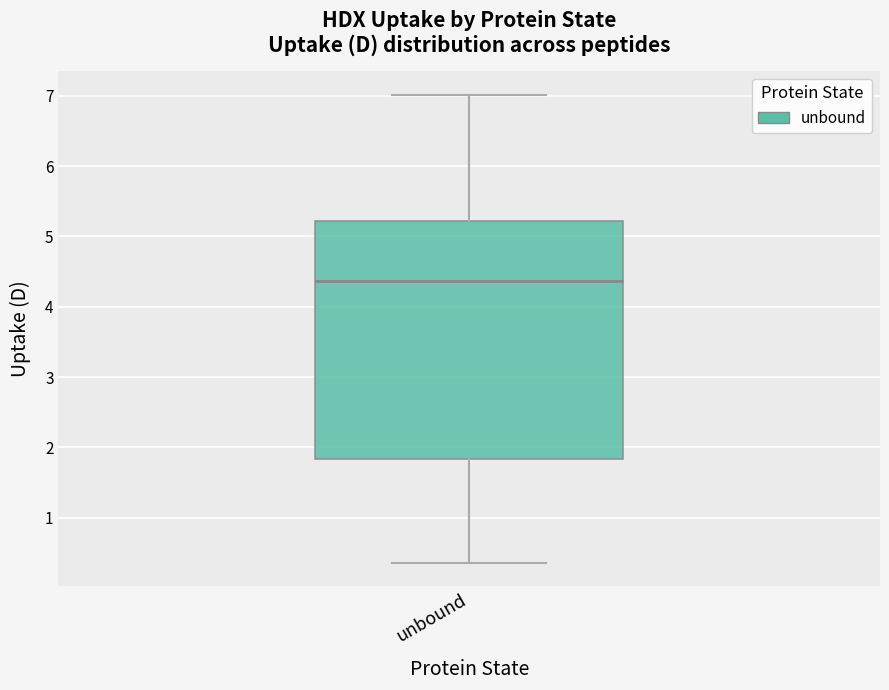

Where is the lower edge of the box for unbound on the y-axis? The values are not printed on the chart, so give them approximately, as read against the axis.

1.8